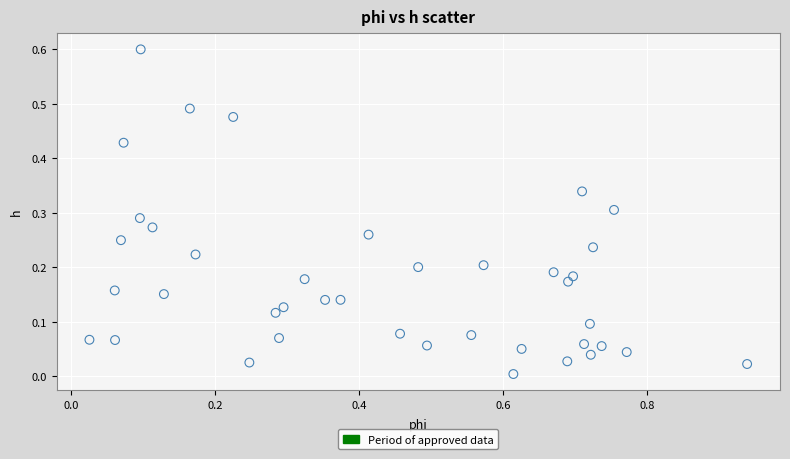

What is the range of Y values (max minus min)?

0.6